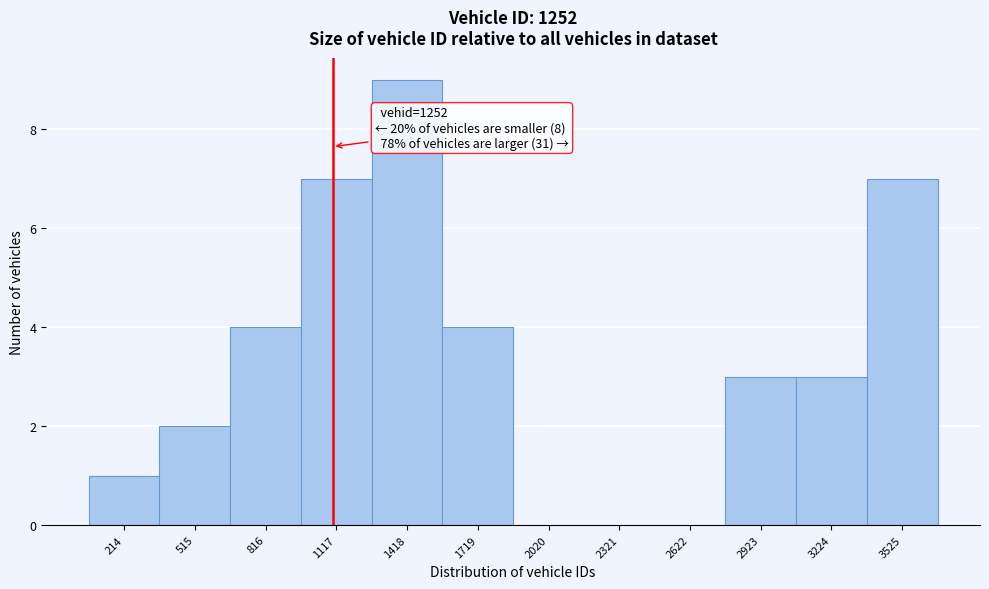

Reading left to right, what are all the values shown in this chart?

214=1	515=2	816=4	1117=7	1418=9	1719=4	2020=0	2321=0	2622=0	2923=3	3224=3	3525=7